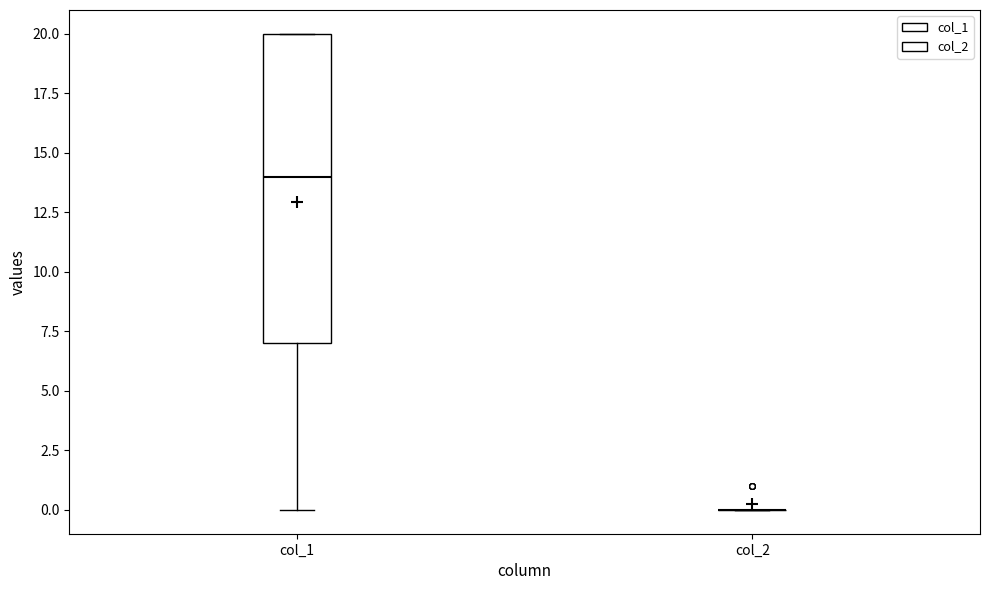

Reading left to right, read every box against the y-axis: the position of its median line, the range the box covers, and the ends of its whiskers. The values are not printed on the chart, so give them approximately, as read against the axis.

col_1: median 14, box 7 to 20, whiskers 0 to 20
col_2: box collapsed to a line at 0, whiskers 0 to 0